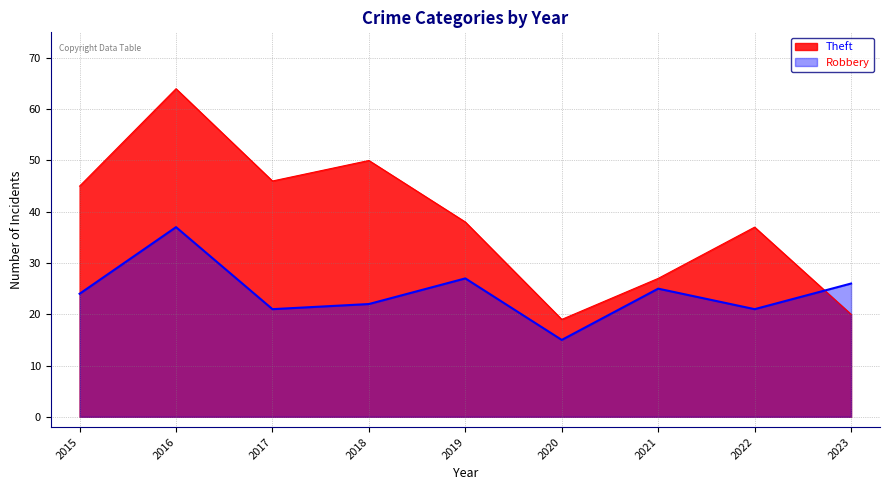

What is the value of the Robbery point at the 6th from the left?

15